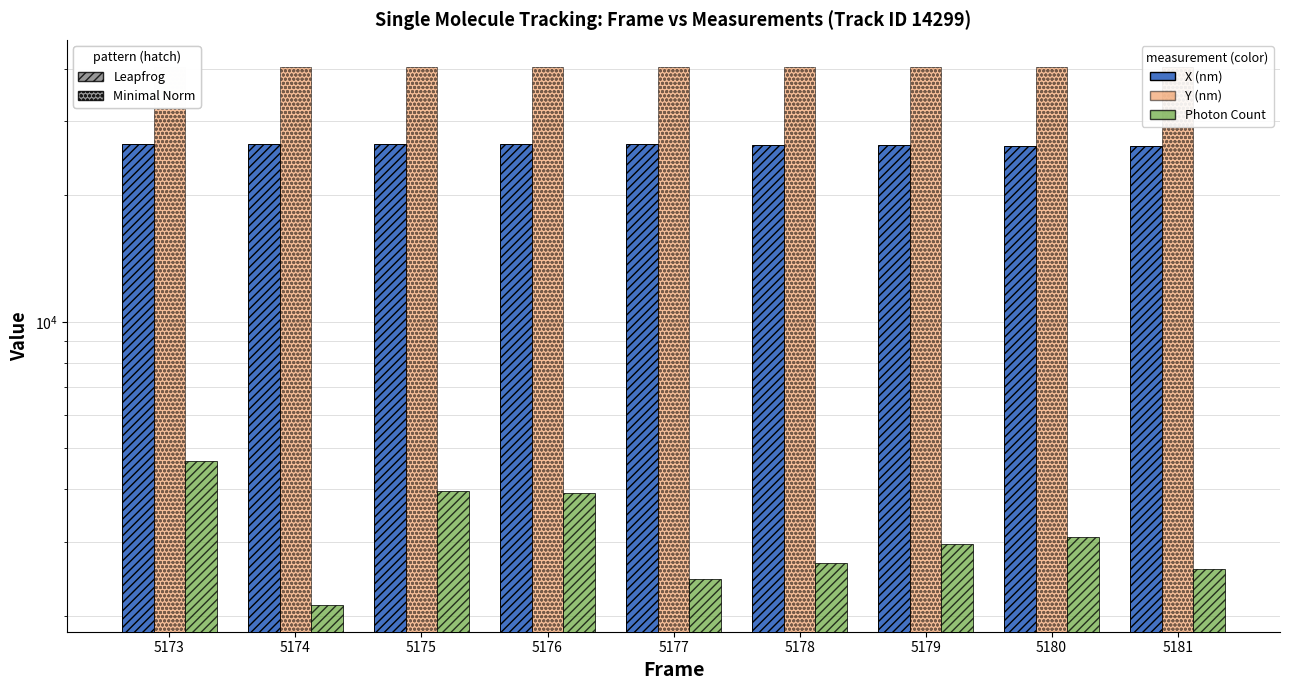

What is the sum of the Photon Count values at 5180 and 5178?

5745.2